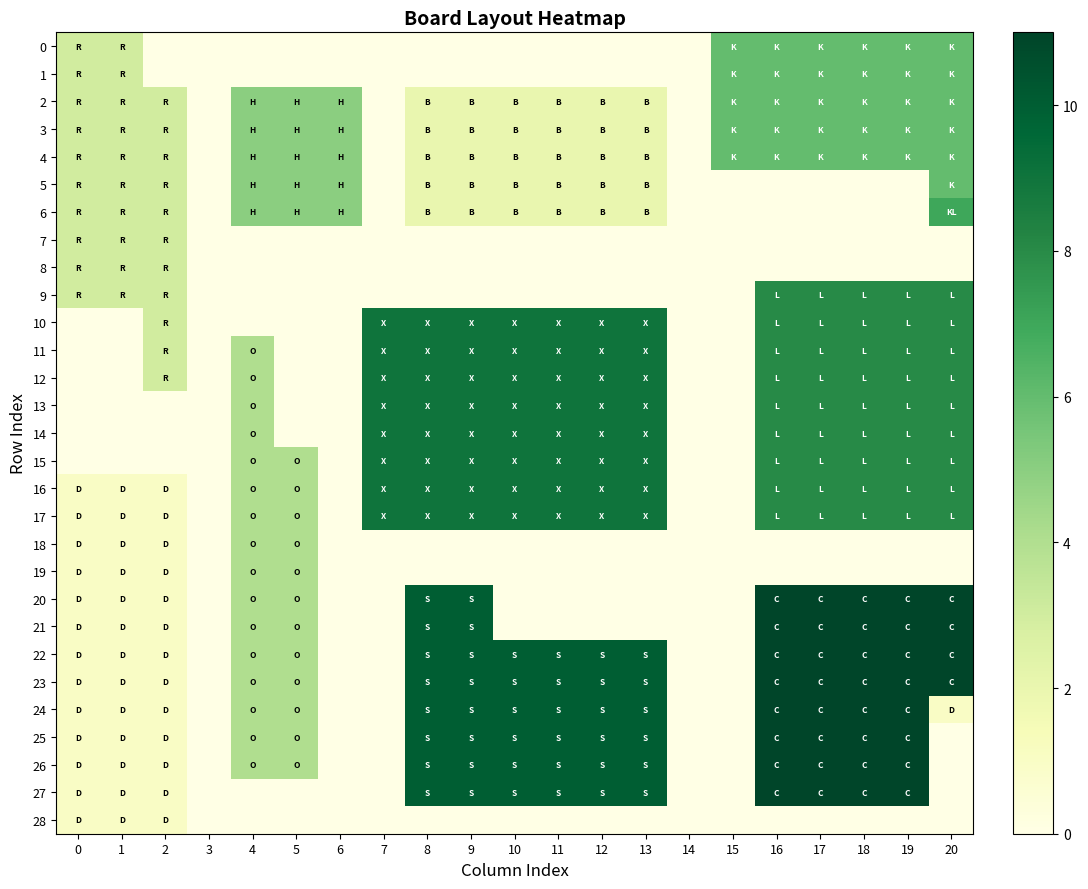

What is the difference between the highest and lowest values at 16?

11